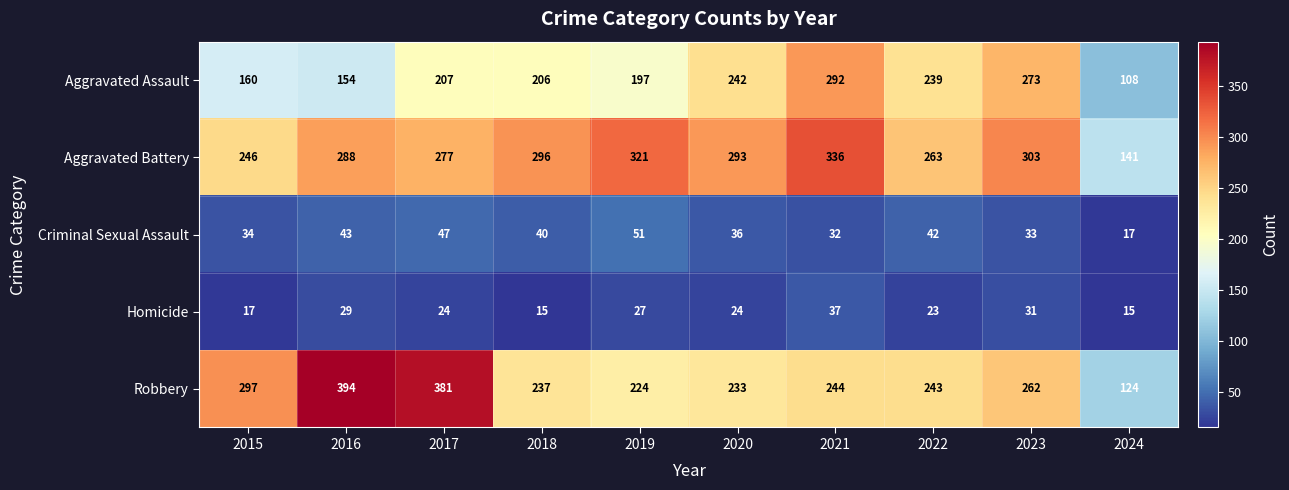

Between 2015 and 2022, which series saw the biggest shift?

Aggravated Assault